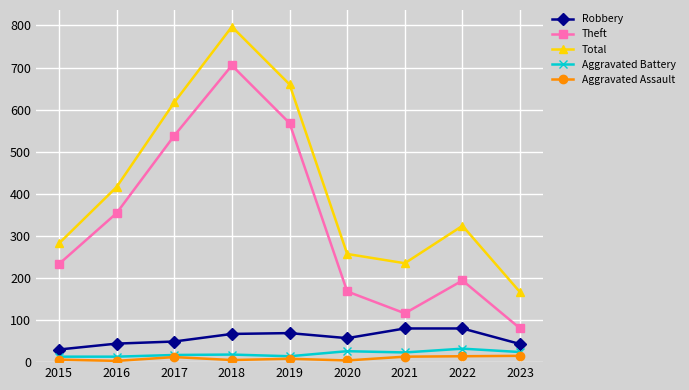

Where is the first local maximum for Total?

2018